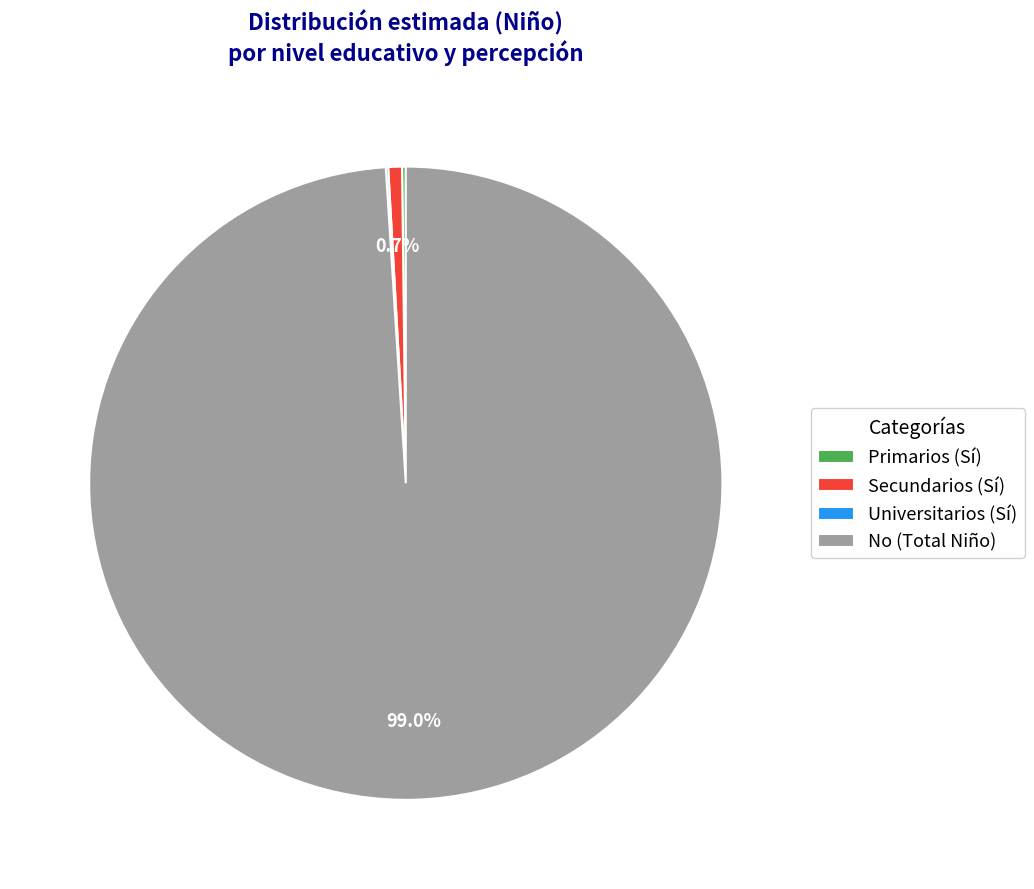

Which slice is the largest?

No (Total Niño)